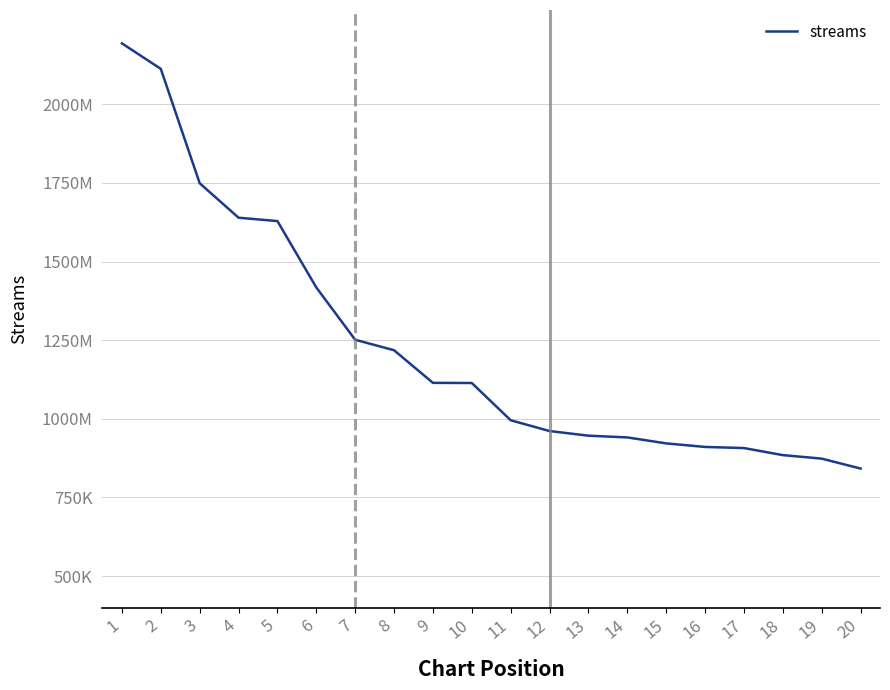

What is the value of the 15th point from the left?

921954